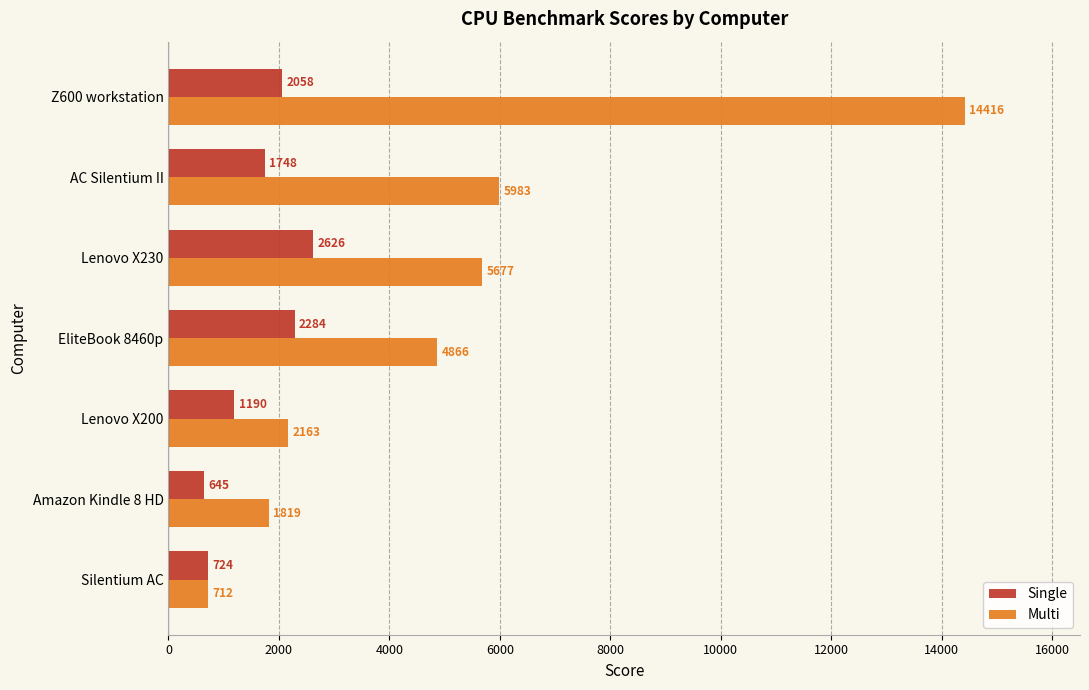

Which category has the lowest value across all series?

Amazon Kindle 8 HD